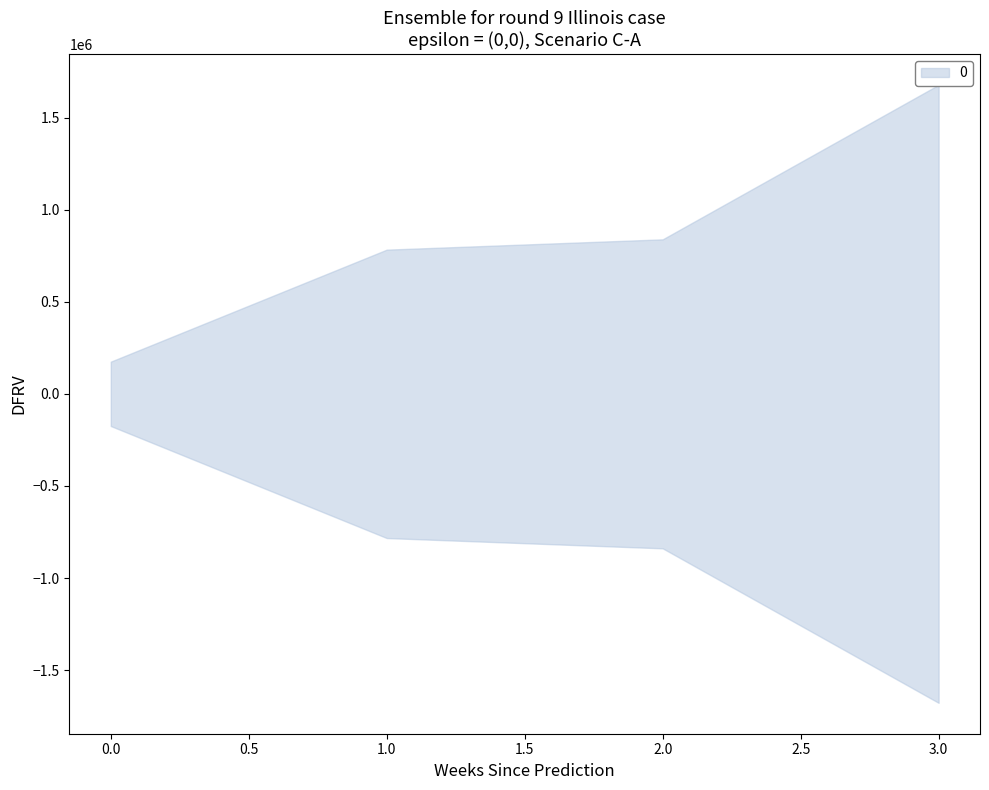

The value at 3 is 1677648.0. True or false?

True